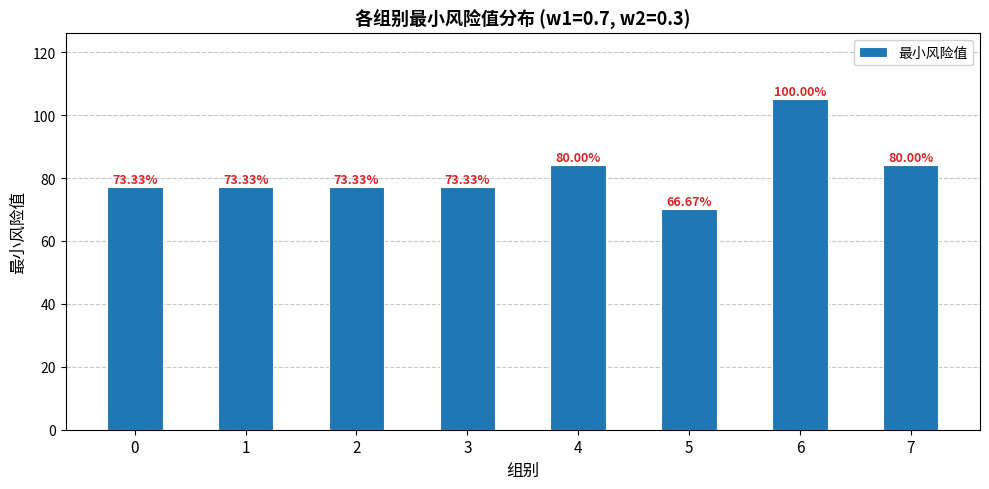

Does the chart contain any negative values?

No